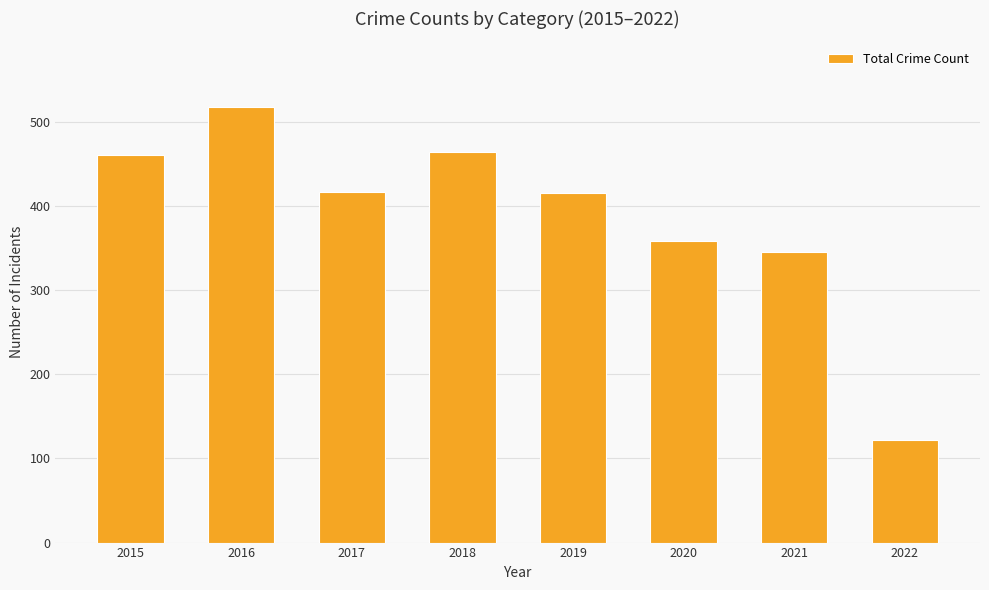

What is the ratio of the value at 2017 to the value at 2018?

0.9